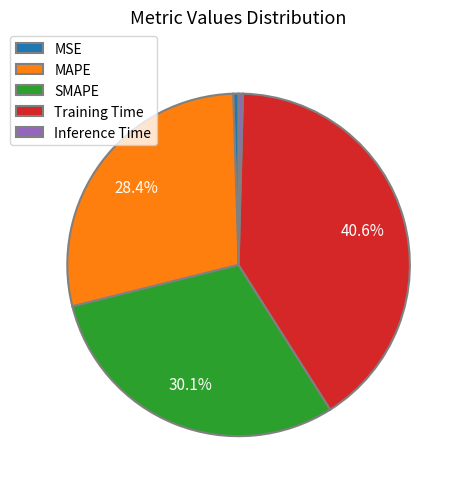

What portion of the pie excludes Training Time?

59.4%